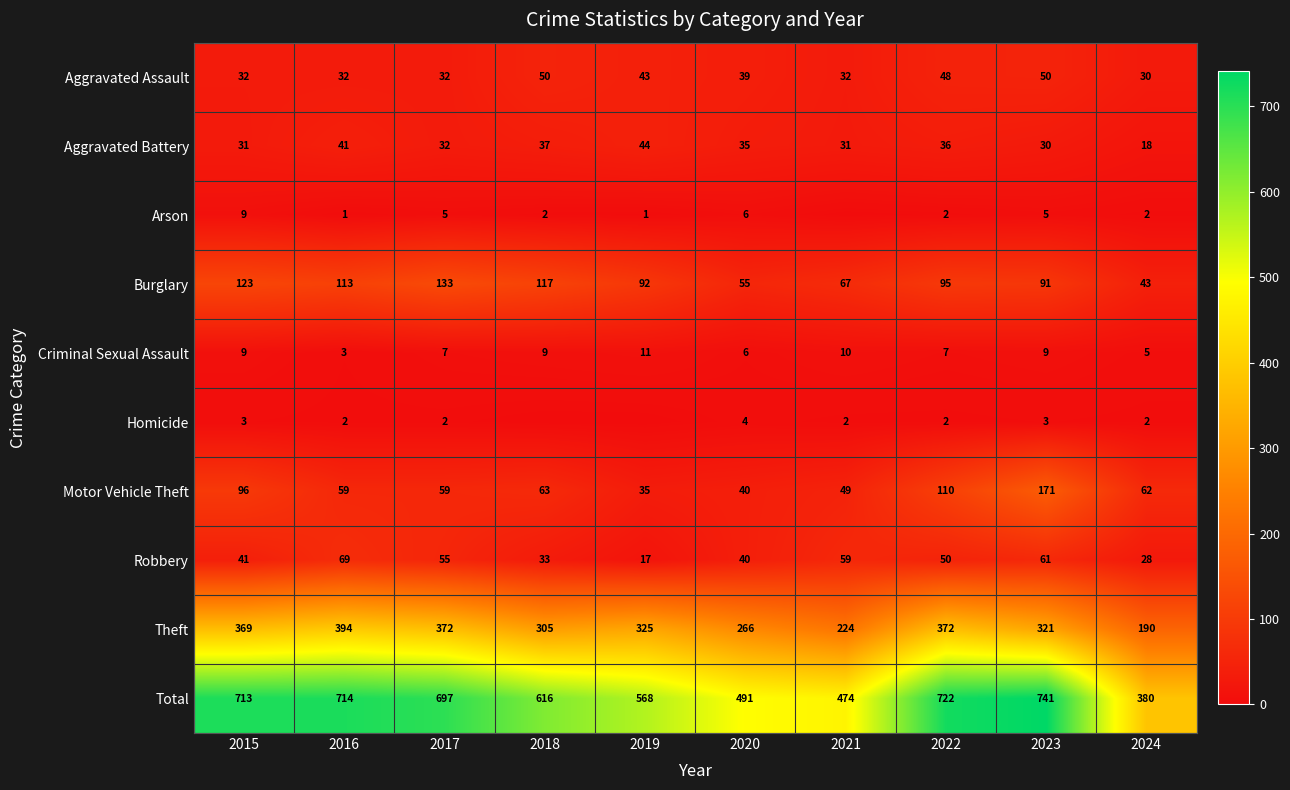

Which category has the highest value in the Aggravated Battery series?

2019